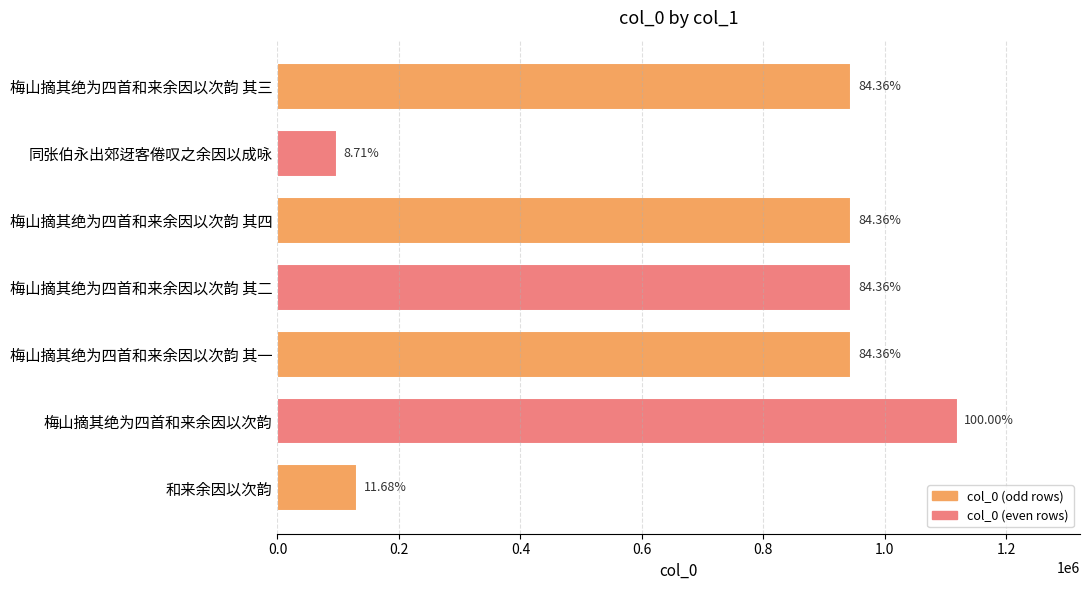

Are the bars horizontal?

Yes